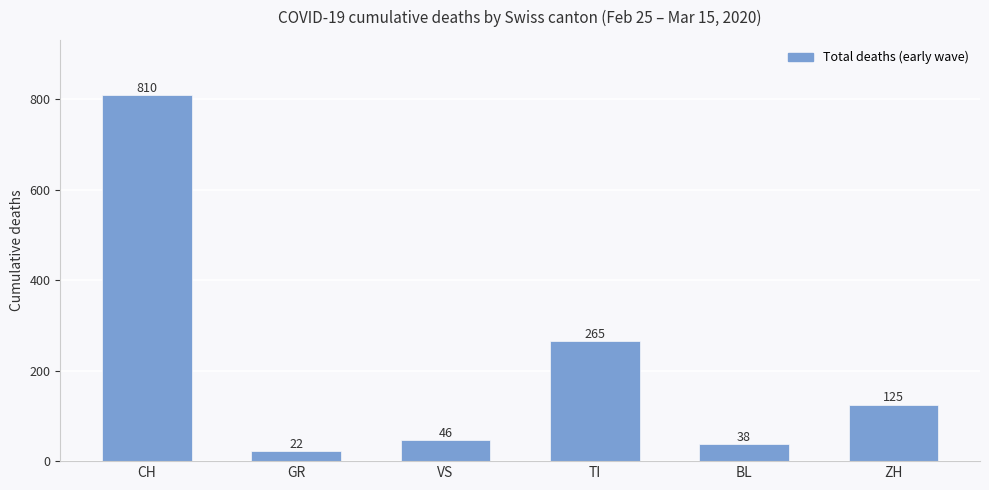

Which label corresponds to the smallest value in the chart?

GR